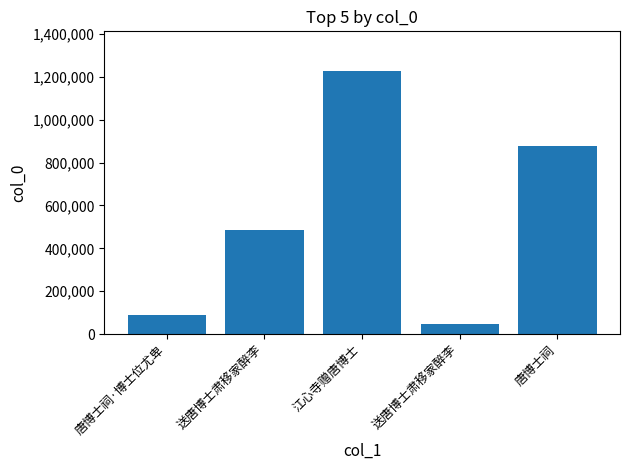

How many values are below 485009?

2